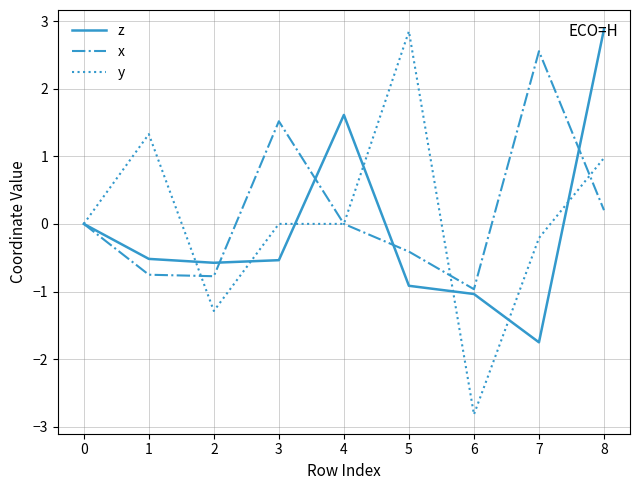

Between 3 and 5, which series saw the biggest shift?

y